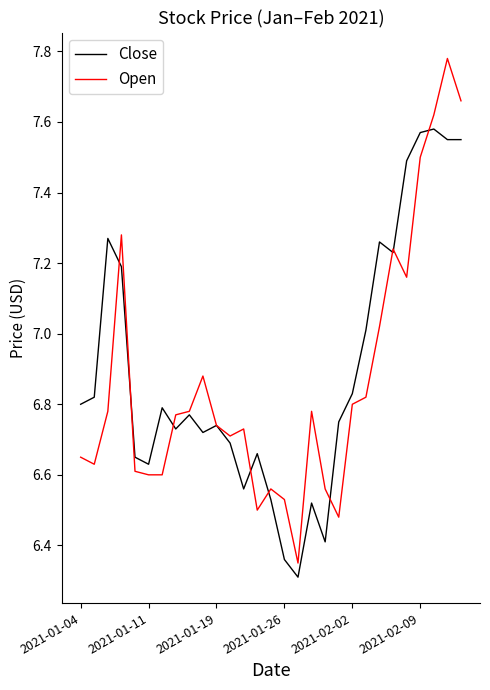

List the series in order of their peak value, lowest first.

Close, Open